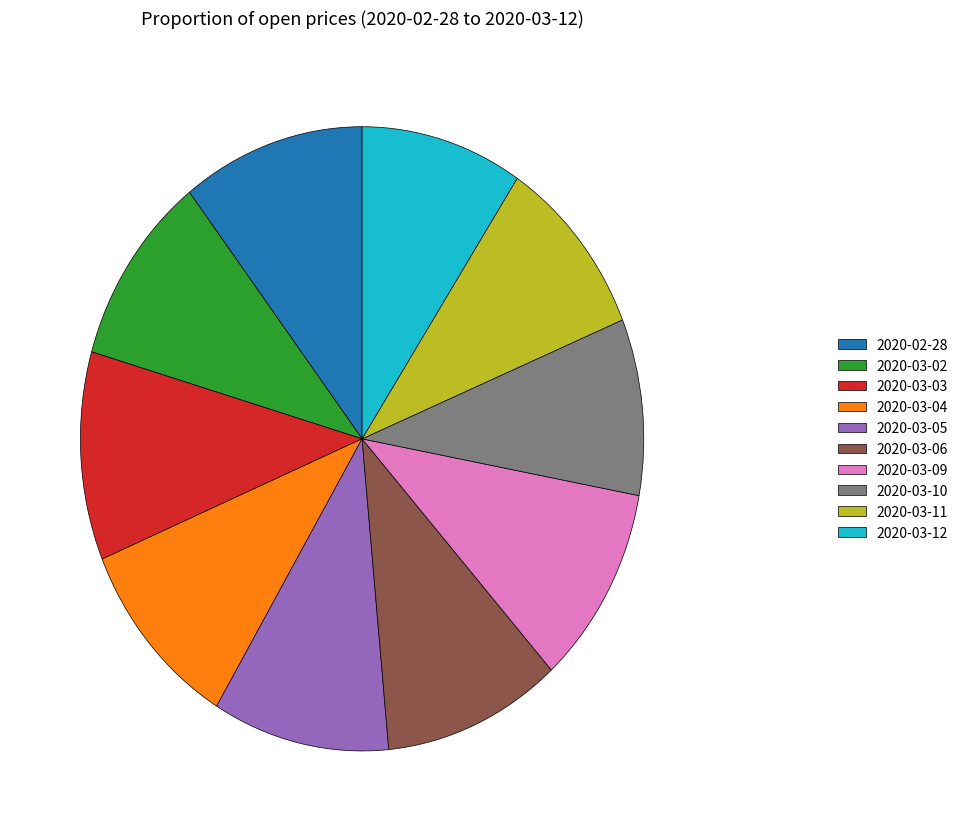

Is it true that 2020-03-09 is 10% of the pie?

True